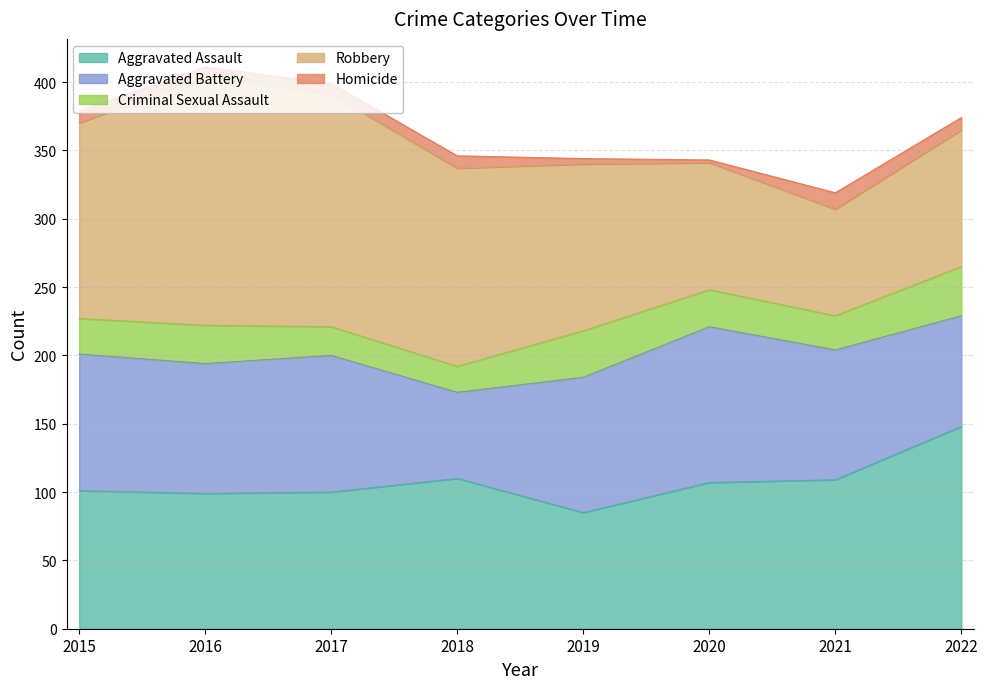

Rank the series at 2018 from highest to lowest value.

Robbery, Aggravated Assault, Aggravated Battery, Criminal Sexual Assault, Homicide